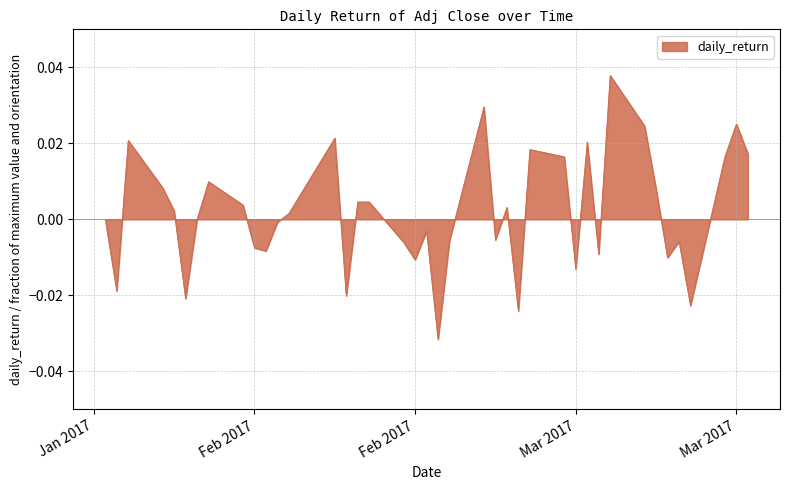

How many points are lower than both their immediate neighbors (excluding endpoints)?

12